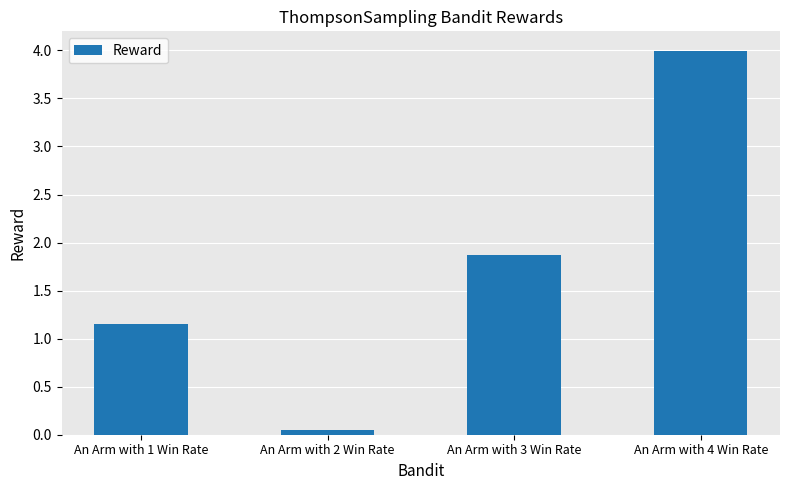

What is the value of the 3rd bar from the left?

1.9